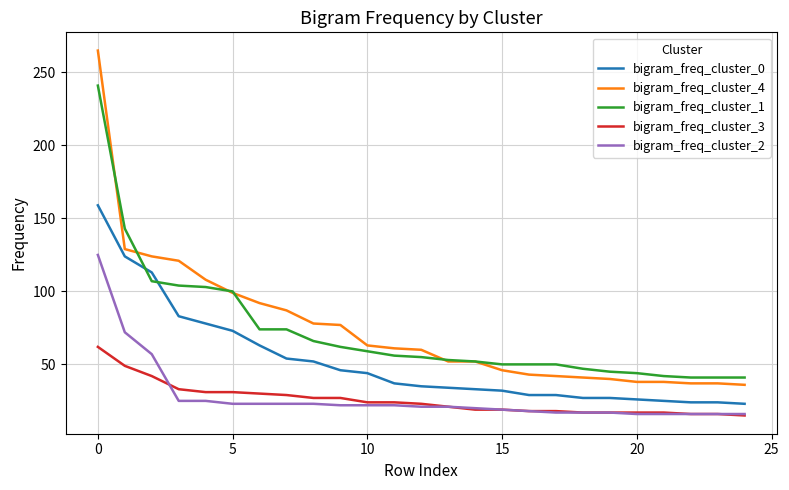

True or false: bigram_freq_cluster_0 and bigram_freq_cluster_3 intersect in this chart.

False